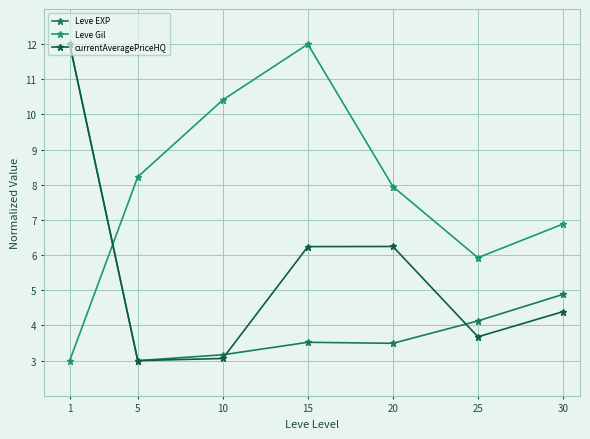

What is the spread (max minus min) of values at 30?

2.5